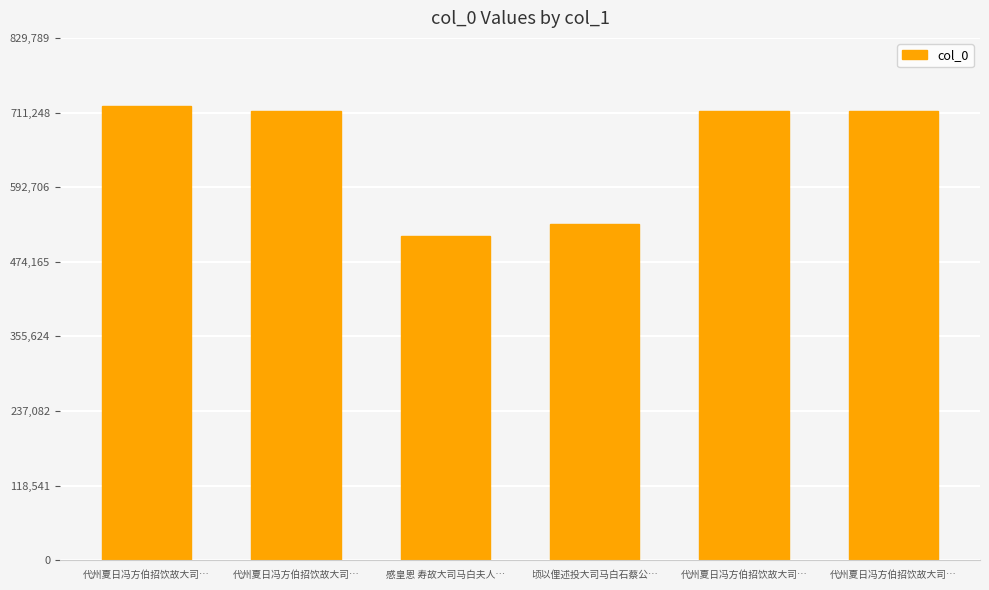

True or false: the data shows 714122 at 代州夏日冯方伯招饮故大司….

True